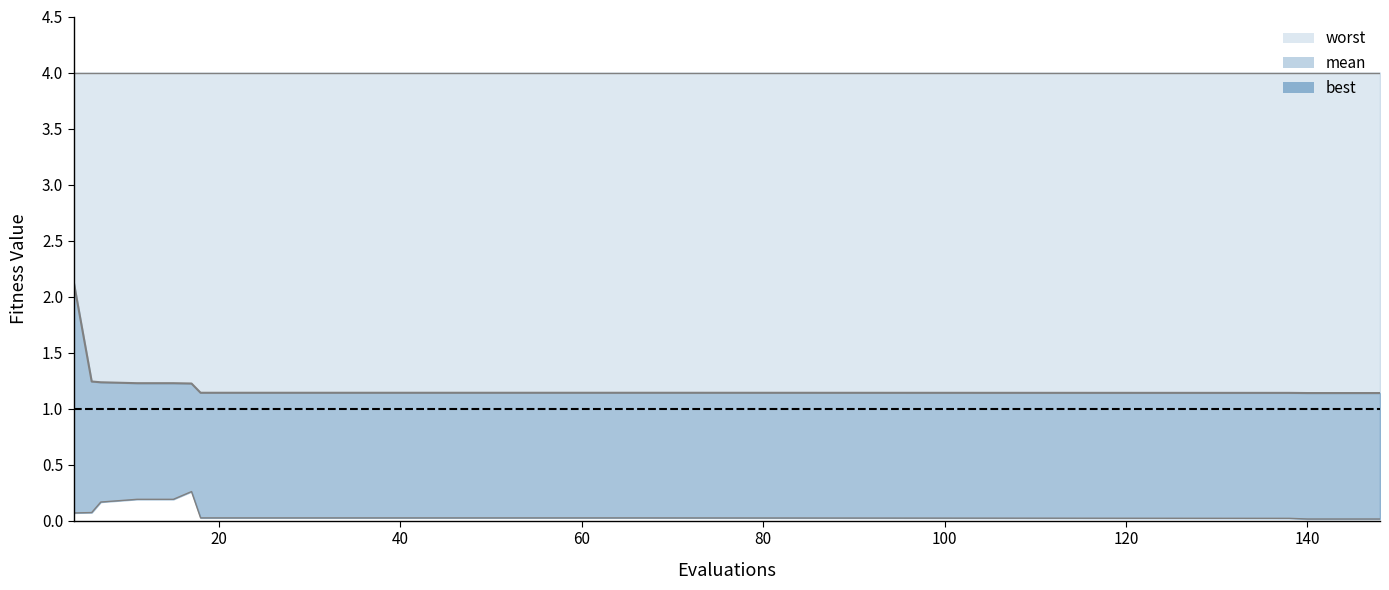

Does the chart have visible grid lines?

No